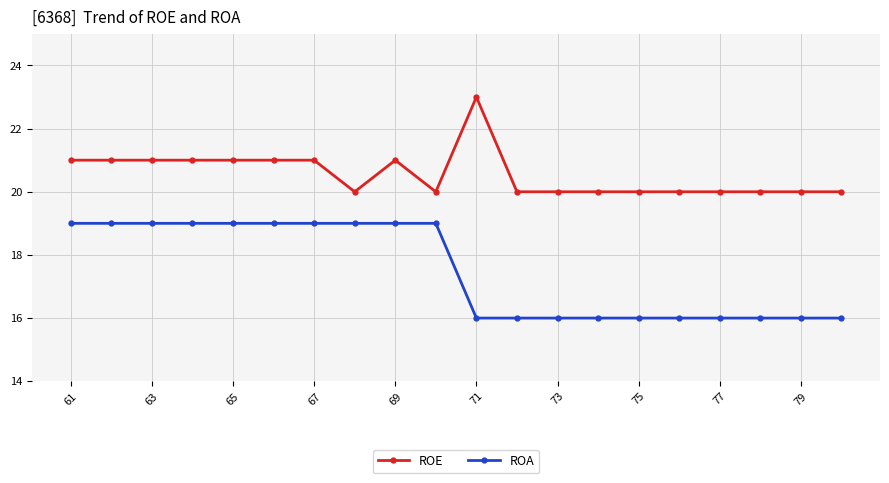

Rank the series by their maximum value, from highest to lowest.

ROE, ROA